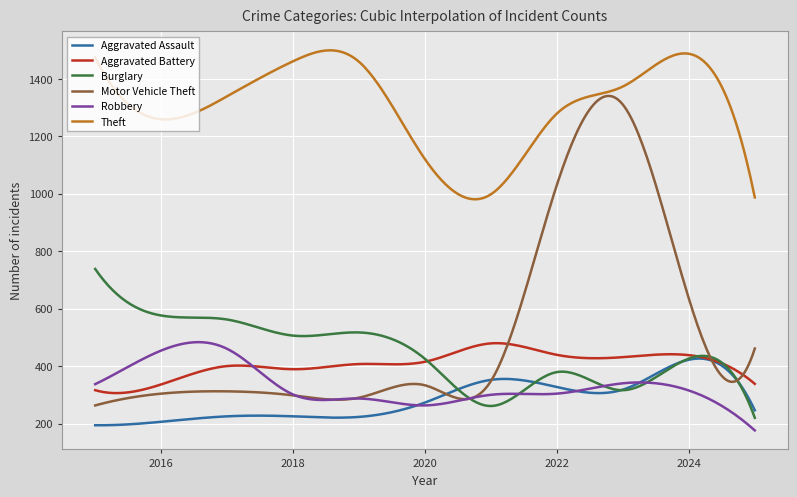

Which series has the largest total across all categories?

Theft